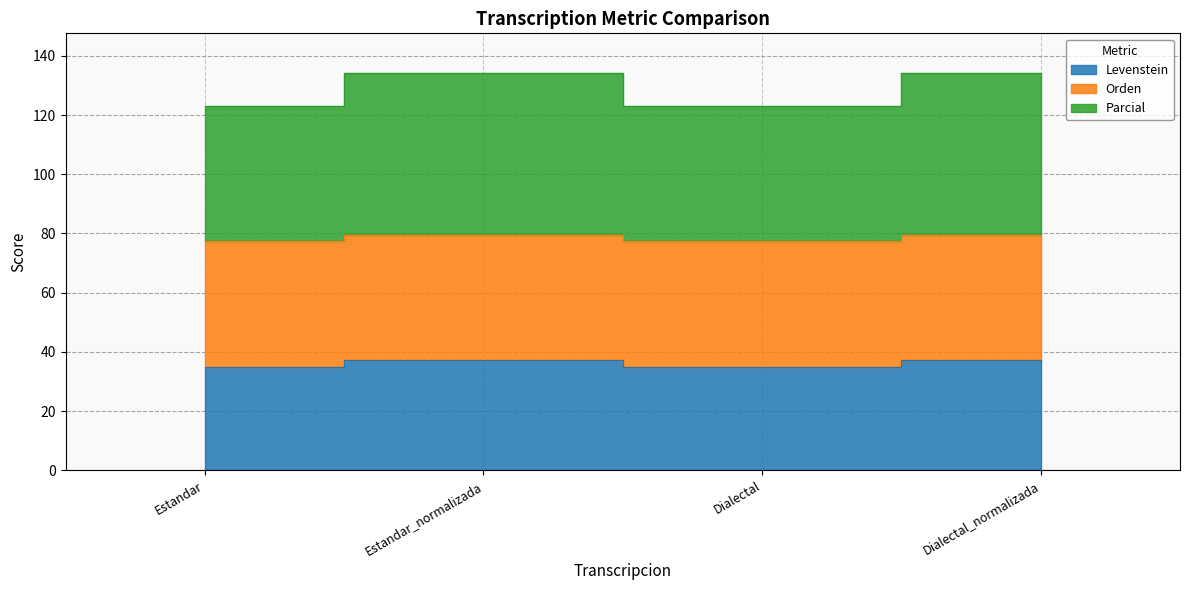

Does the chart have visible grid lines?

Yes